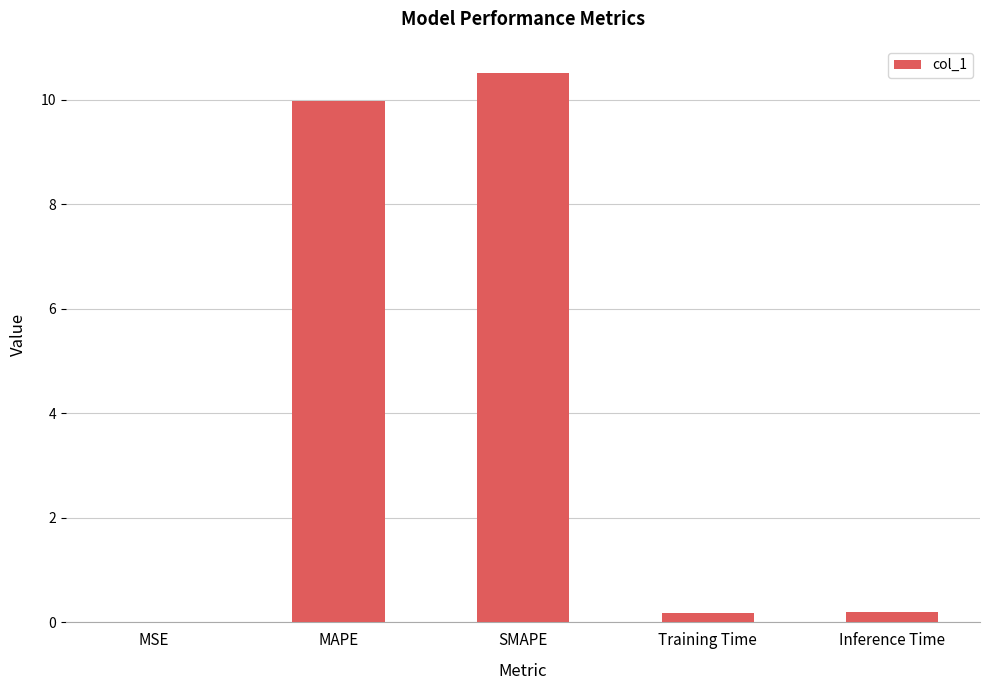

The chart shows a value of 0.0 at MSE. True or false?

True